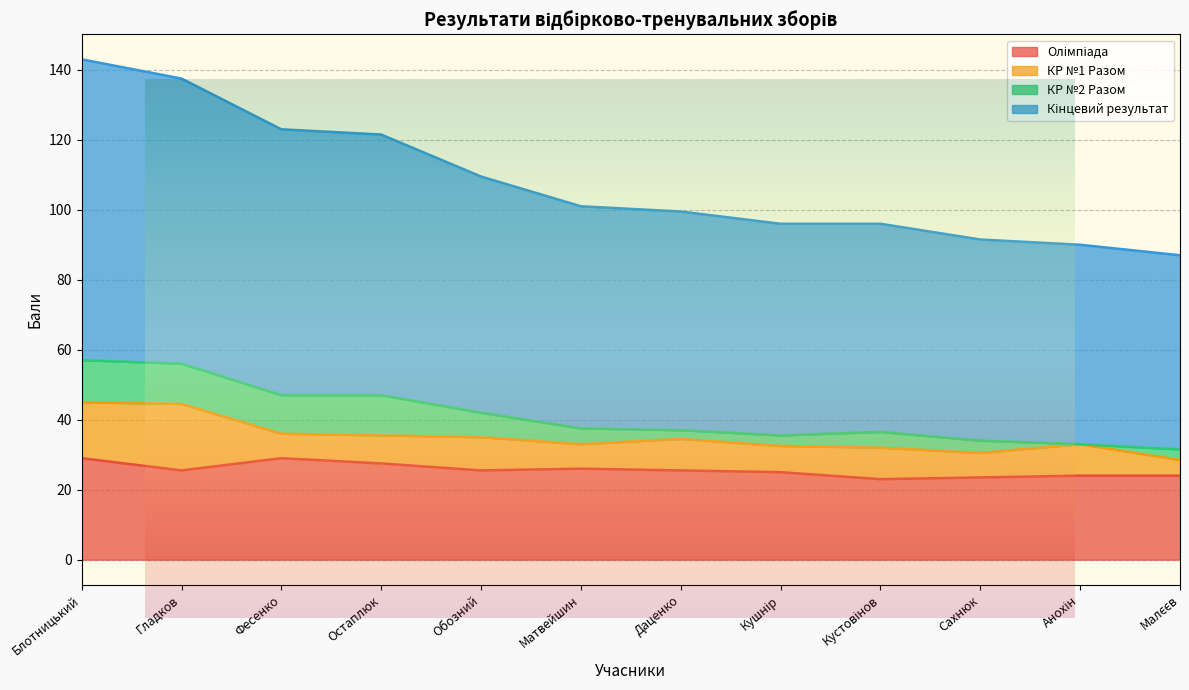

The value of Кінцевий результат at Обозний is 109.5. True or false?

True